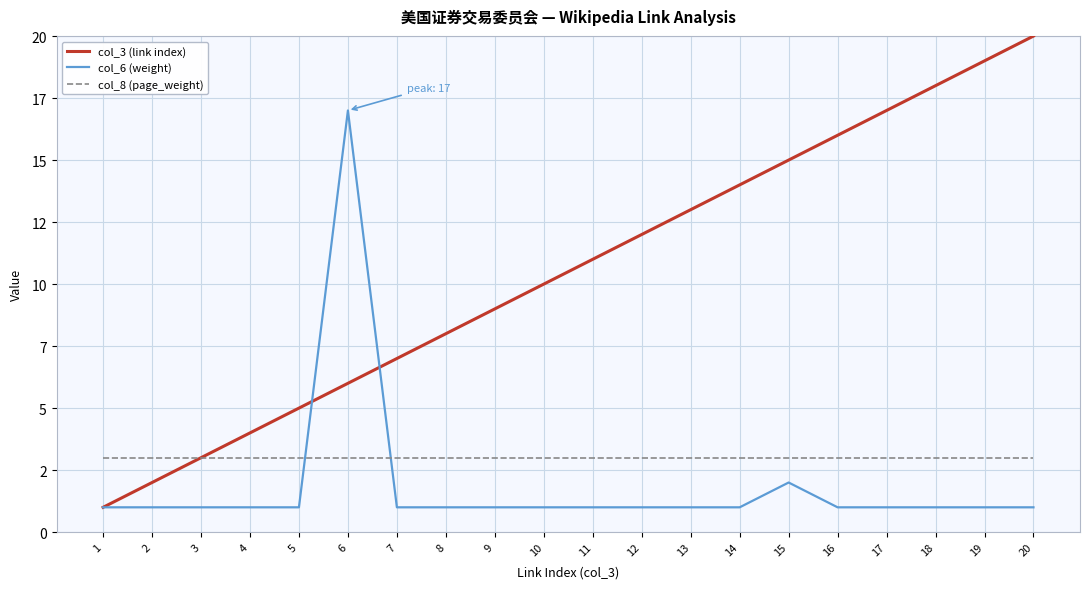

Does the chart display data point markers on the line(s)?

No